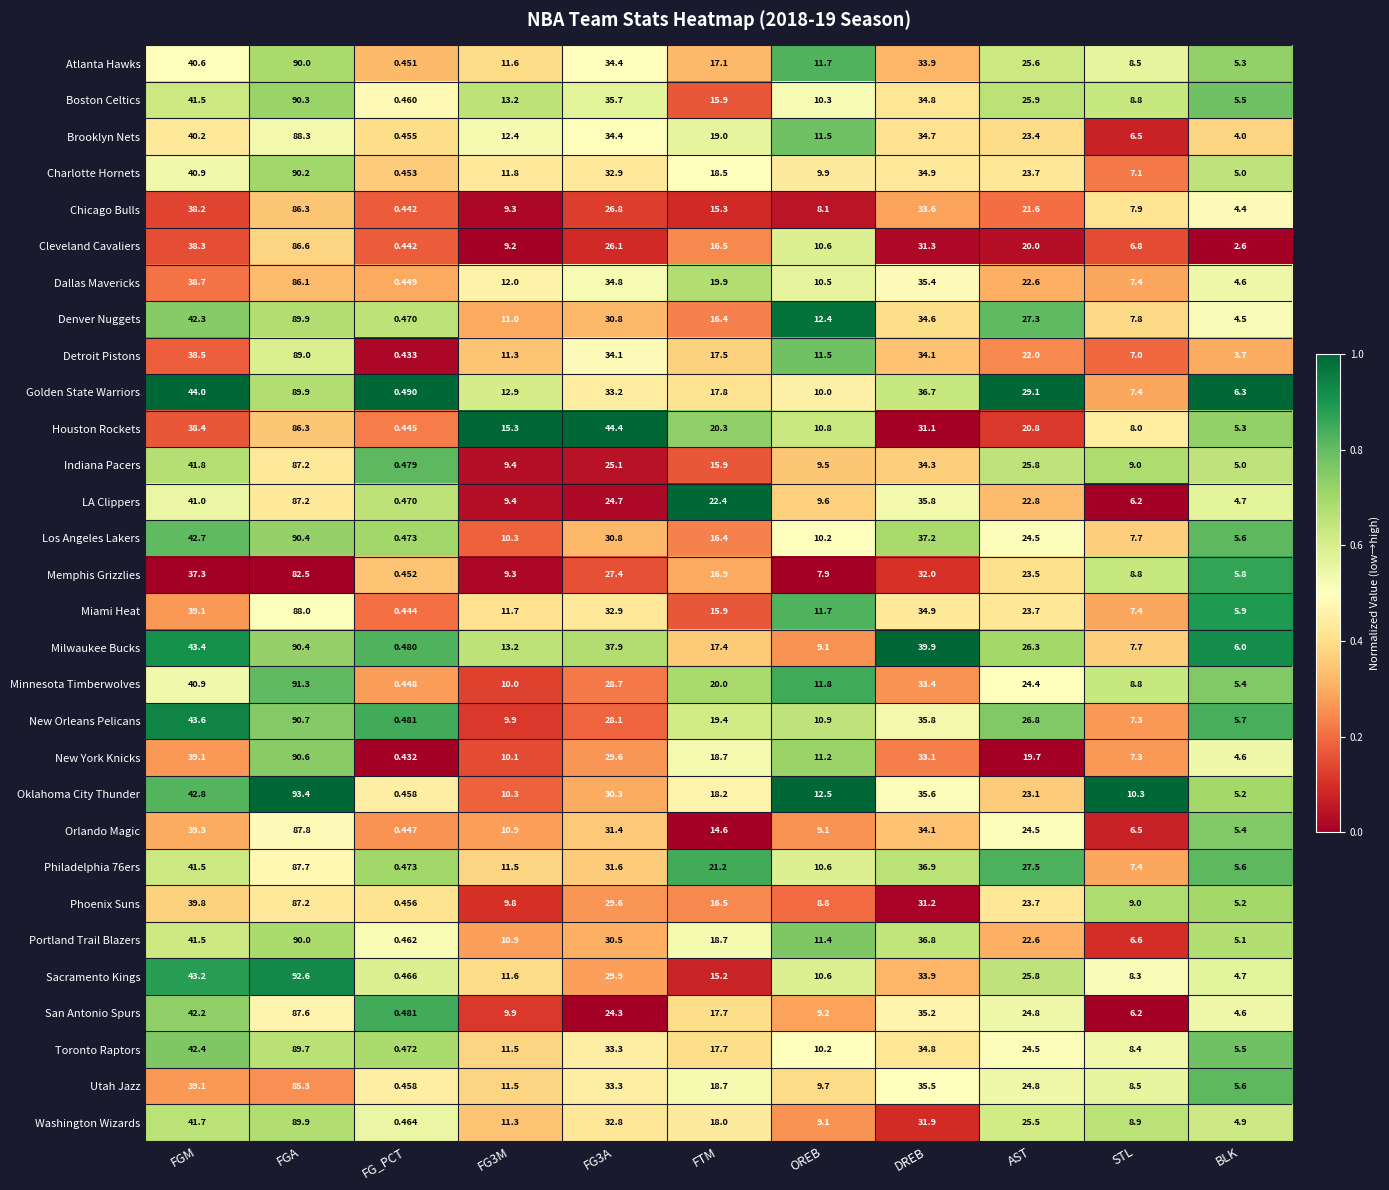

How many categories are shown in the chart?

11